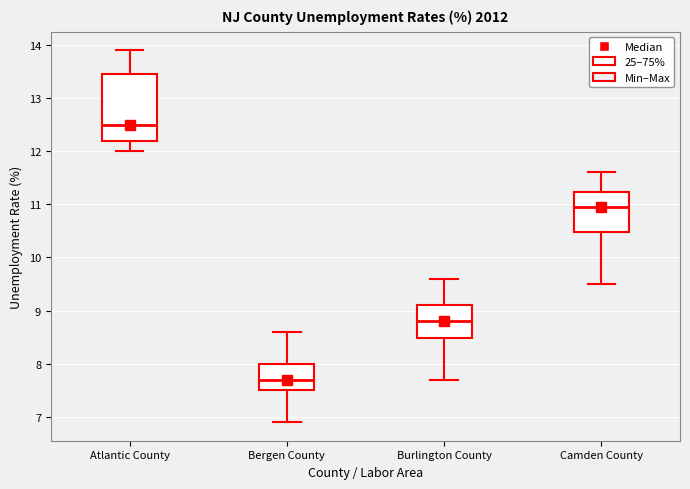

Reading left to right, read every box against the y-axis: the position of its median line, the range the box covers, and the ends of its whiskers. The values are not printed on the chart, so give them approximately, as read against the axis.

Atlantic County: median 12.5, box 12.2 to 13.5, whiskers 12.0 to 13.9
Bergen County: median 7.7, box 7.5 to 8.0, whiskers 6.9 to 8.6
Burlington County: median 8.8, box 8.5 to 9.1, whiskers 7.7 to 9.6
Camden County: median 11.0, box 10.5 to 11.2, whiskers 9.5 to 11.6